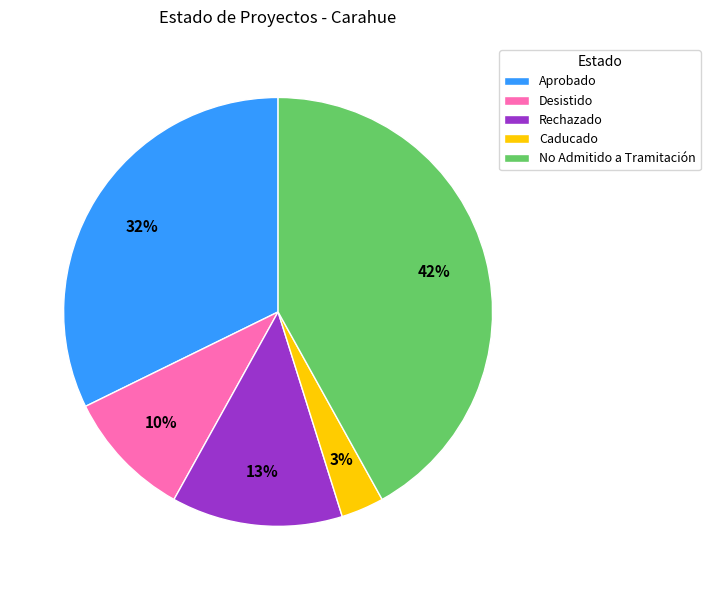

Which slice is the smallest?

Caducado